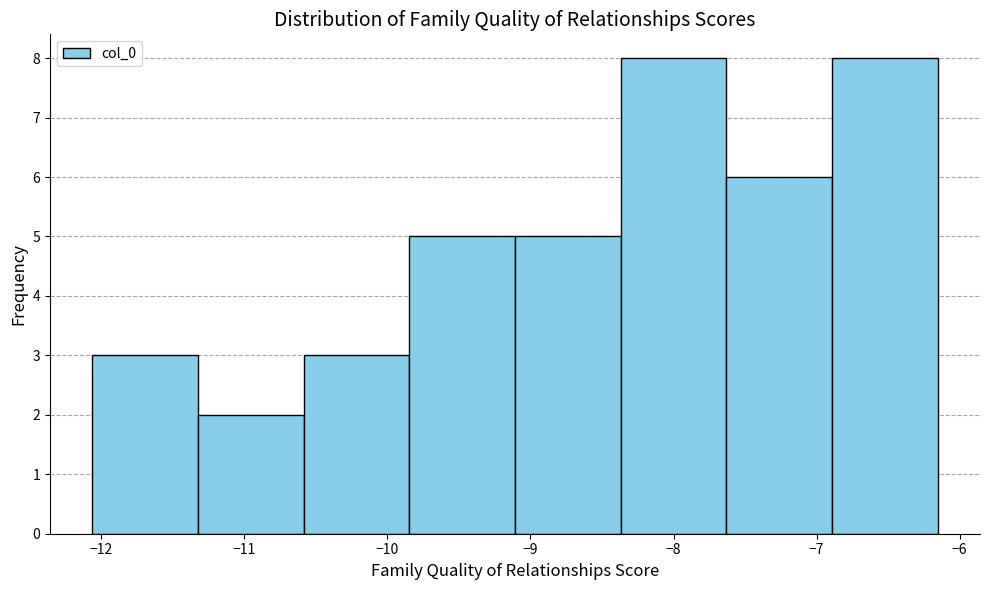

What is the height of the bar covering -10.6 to -9.8 on the x-axis? Neither the bar edges nor the heights are printed on the chart, so give them approximately, as read against the axes.

3